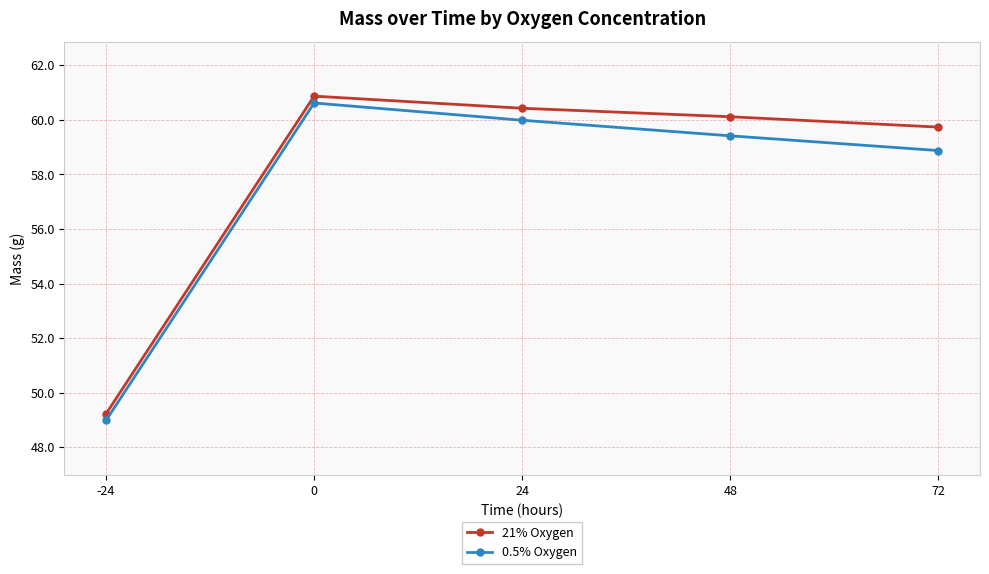

What is the average value of the 21% Oxygen series?

58.1